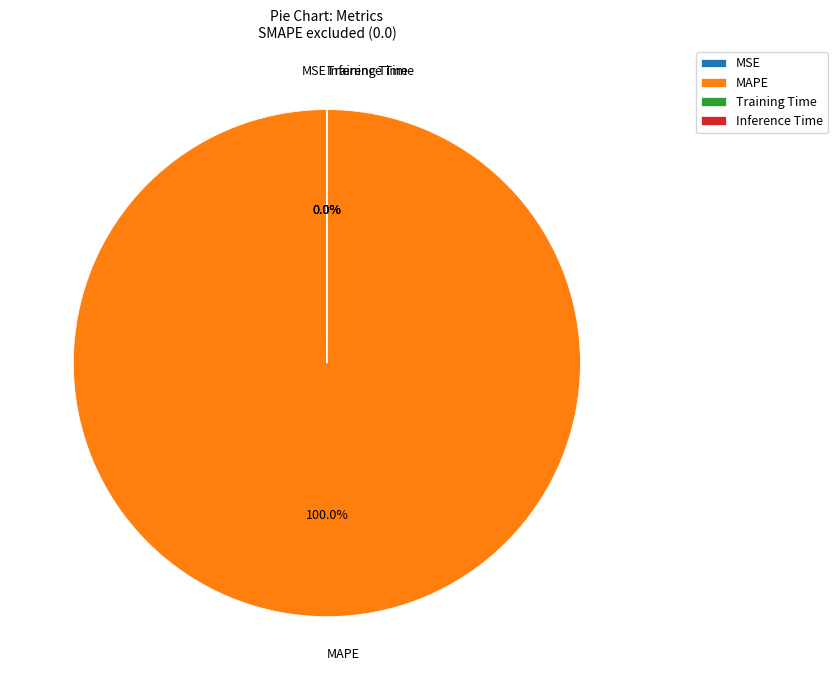

Which slice is the largest?

MAPE